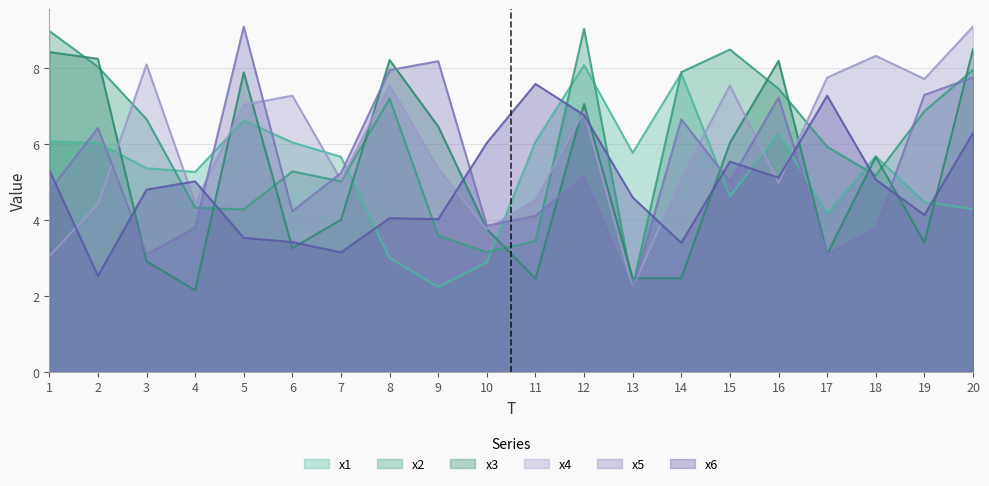

Reading left to right, extract all data points from this chart.

x1: 1=6.1	2=6.0	3=5.4	4=5.3	5=6.6	6=6.0	7=5.7	8=3.0	9=2.2	10=2.9	11=6.1	12=8.1	13=5.8	14=7.9	15=4.6	16=6.3	17=4.2	18=5.7	19=4.5	20=4.3
x2: 1=9.0	2=8.0	3=6.7	4=4.3	5=4.3	6=5.3	7=5.0	8=7.2	9=3.6	10=3.2	11=3.5	12=9.0	13=2.2	14=7.9	15=8.5	16=7.5	17=5.9	18=5.2	19=6.9	20=8.0
x3: 1=8.4	2=8.3	3=2.9	4=2.2	5=7.9	6=3.3	7=4.0	8=8.2	9=6.5	10=3.8	11=2.5	12=7.1	13=2.5	14=2.5	15=6.0	16=8.2	17=3.1	18=5.7	19=3.4	20=8.5
x4: 1=3.1	2=4.4	3=8.1	4=4.5	5=7.0	6=7.3	7=5.1	8=7.6	9=5.4	10=3.8	11=4.5	12=6.9	13=2.2	14=5.1	15=7.6	16=5.0	17=7.8	18=8.3	19=7.7	20=9.1
x5: 1=4.8	2=6.4	3=3.1	4=3.8	5=9.1	6=4.2	7=5.2	8=8.0	9=8.2	10=3.9	11=4.1	12=5.2	13=2.2	14=6.7	15=5.0	16=7.2	17=3.1	18=3.8	19=7.3	20=7.8
x6: 1=5.3	2=2.5	3=4.8	4=5.0	5=3.5	6=3.4	7=3.2	8=4.1	9=4.0	10=6.0	11=7.6	12=6.8	13=4.6	14=3.4	15=5.5	16=5.1	17=7.3	18=5.1	19=4.1	20=6.3